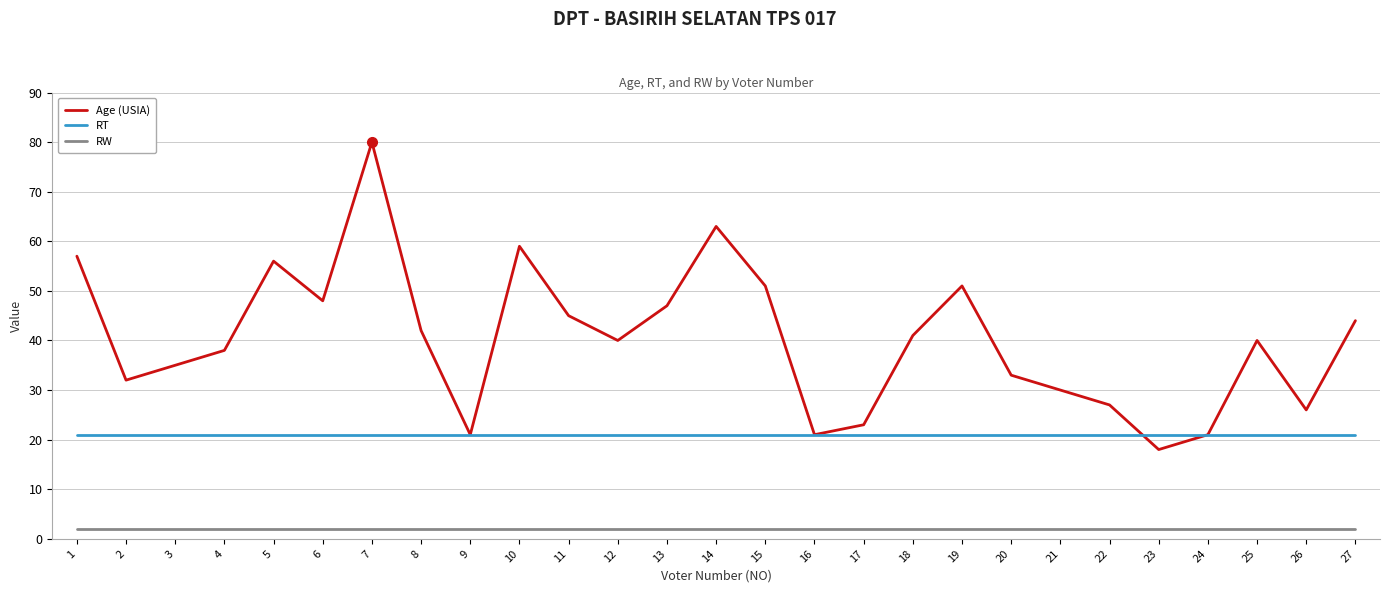

What is the smallest value displayed?

2